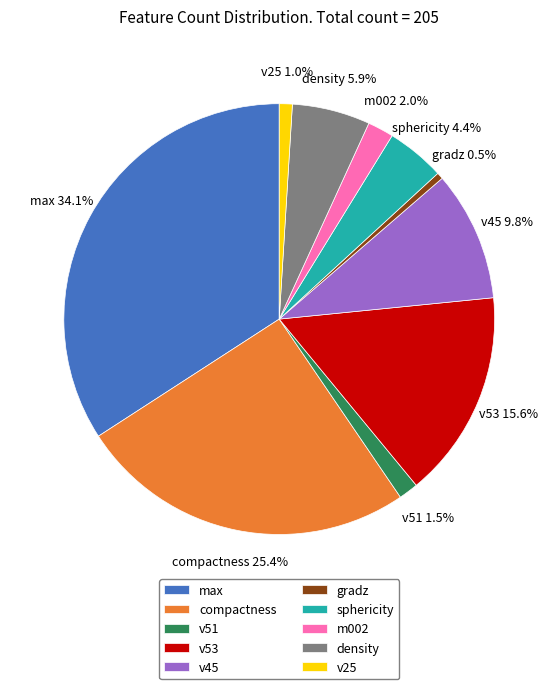

What percentage is the v25 slice, to the nearest percent?

1%